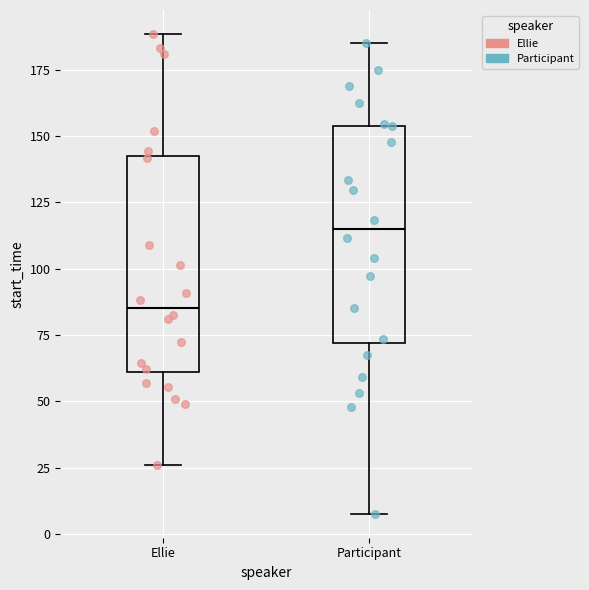

Reading left to right, read every box against the y-axis: the position of its median line, the range the box covers, and the ends of its whiskers. The values are not printed on the chart, so give them approximately, as read against the axis.

Ellie: median 85, box 60 to 140, whiskers 25 to 190
Participant: median 115, box 70 to 155, whiskers 10 to 185